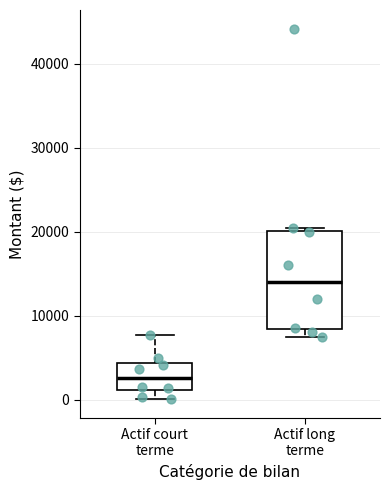

Where is the upper edge of the box for Actif long terme on the y-axis? The values are not printed on the chart, so give them approximately, as read against the axis.

20000